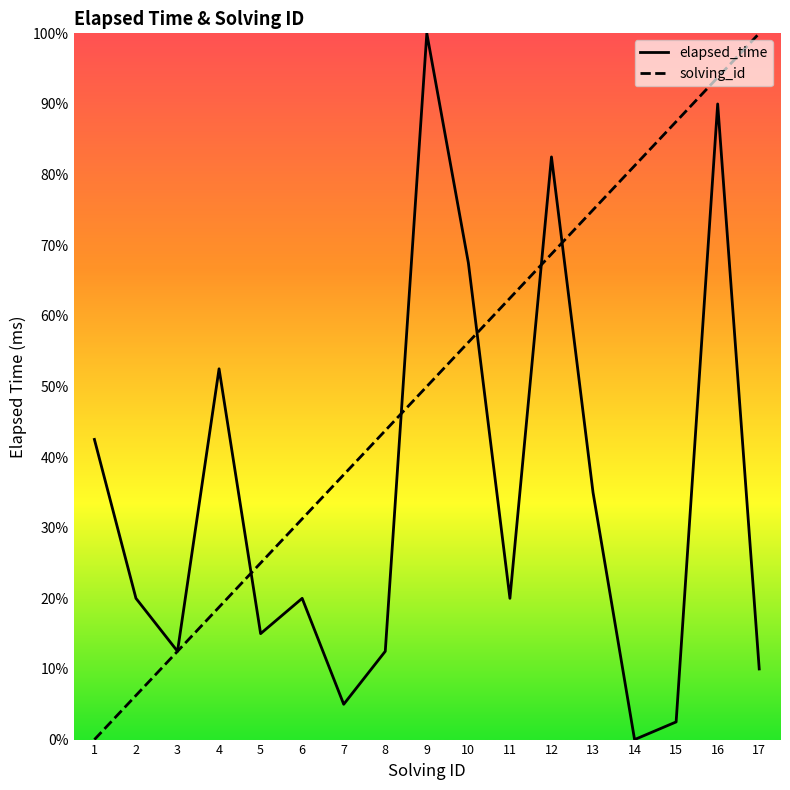

True or false: elapsed_time and solving_id cross at least once.

True